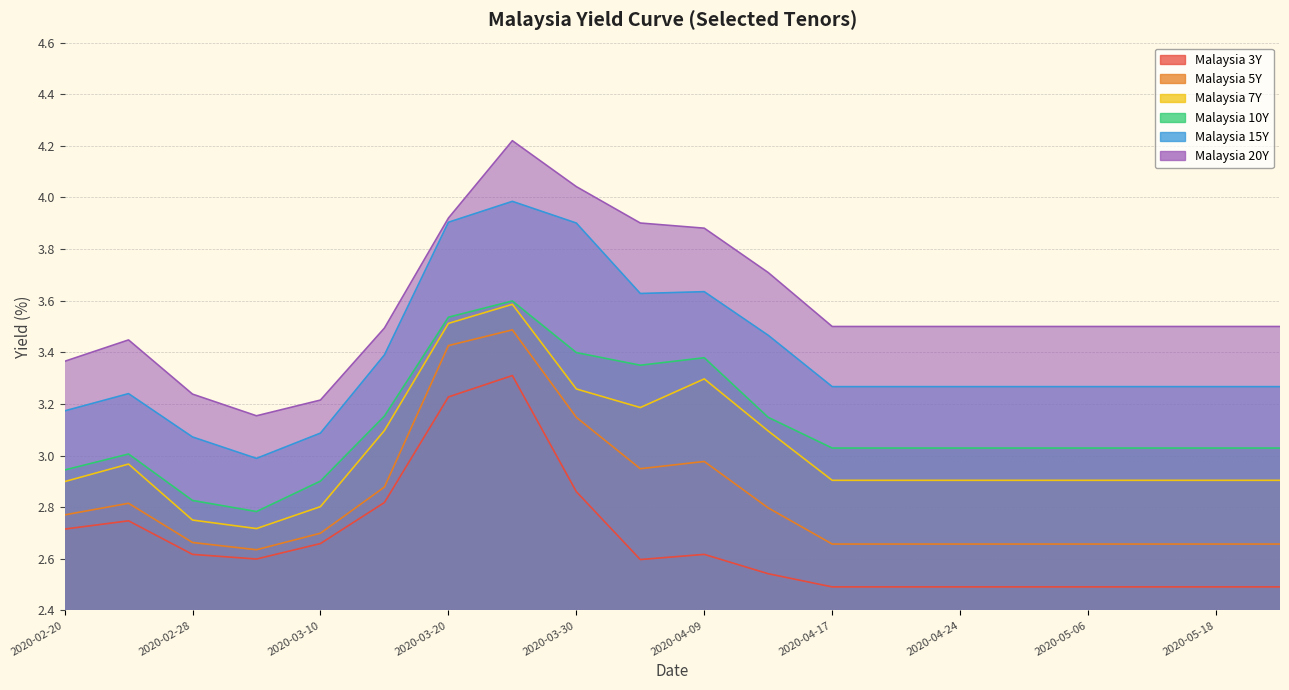

Which series changed the most between 2020-03-10 and 2020-04-15?

Malaysia 20Y